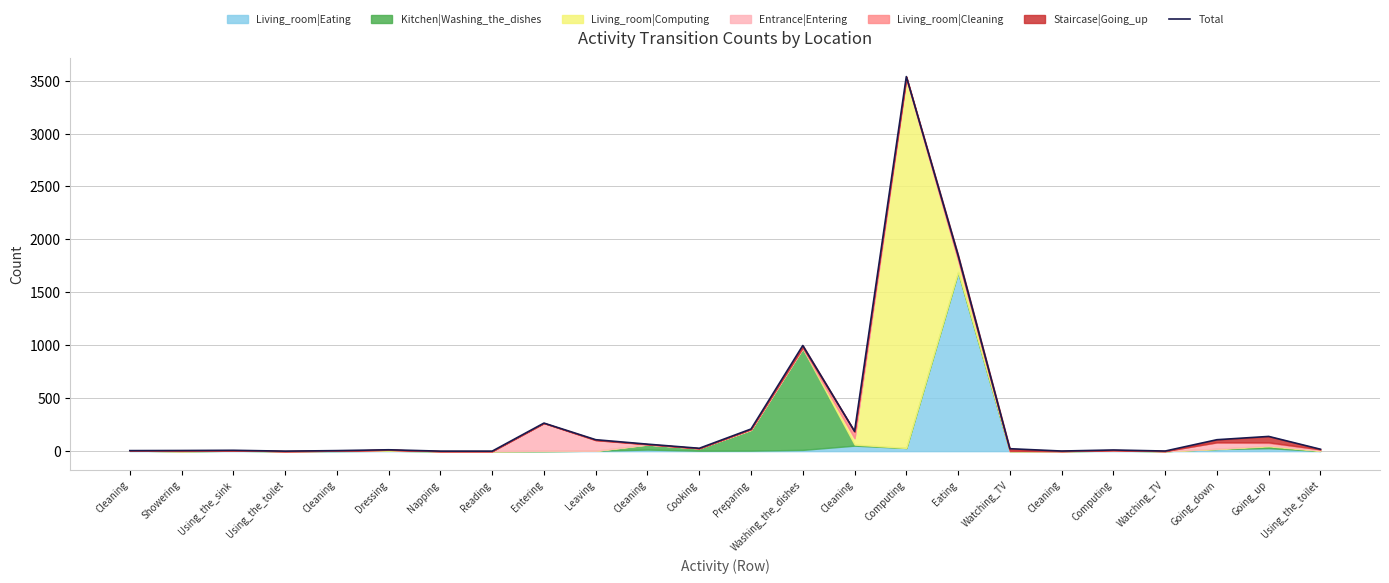

Which label corresponds to the largest value in the chart?

Computing